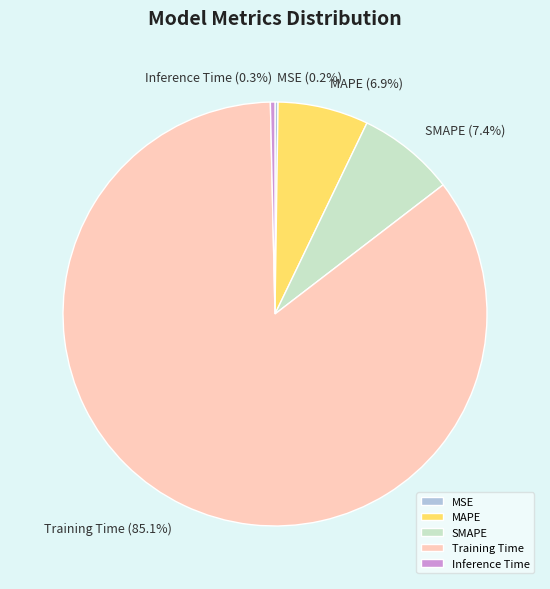

Is Inference Time the majority of the pie?

No